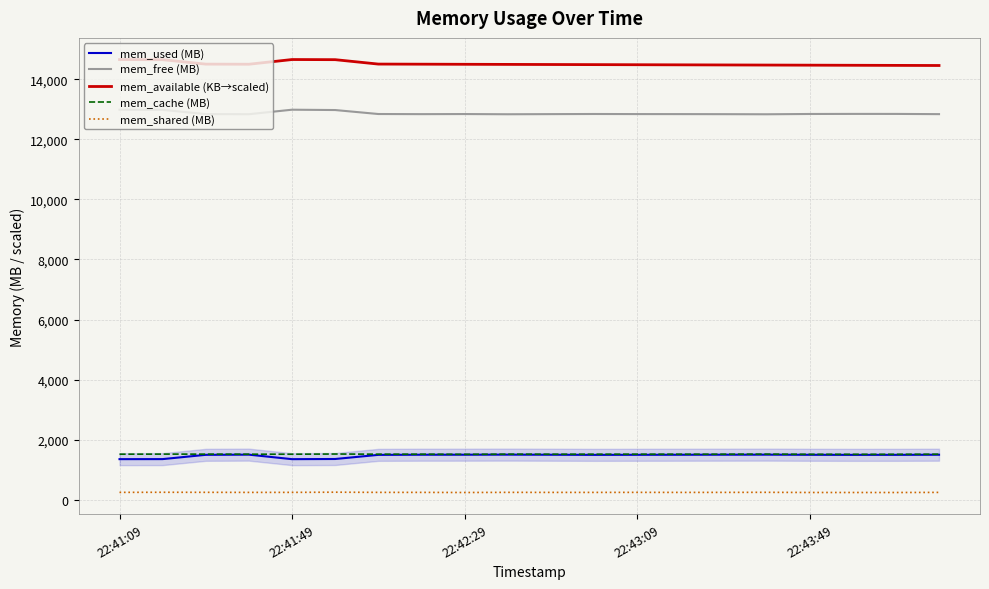

What are all the series names shown in the legend?

mem_used (MB), mem_free (MB), mem_available (KB→scaled), mem_cache (MB), mem_shared (MB)